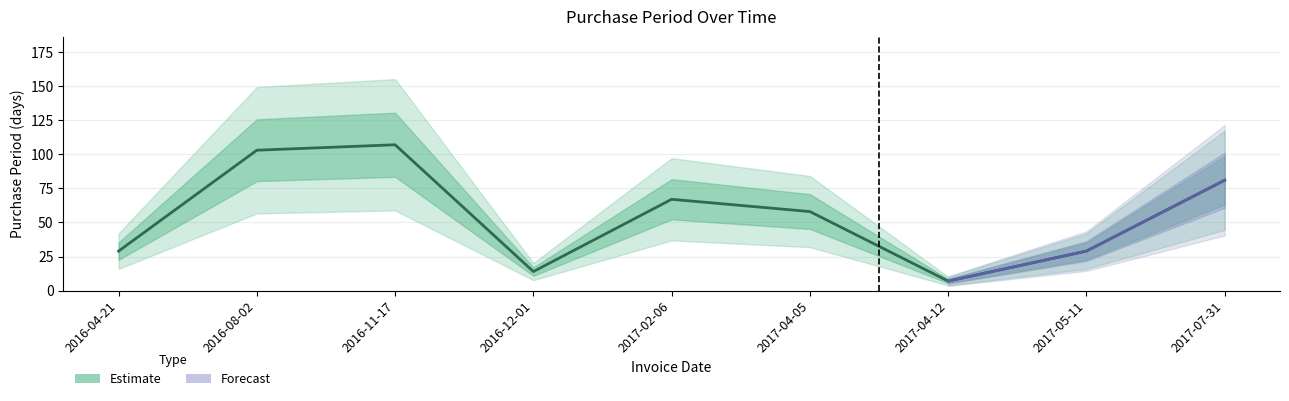

How many points are higher than both their immediate neighbors (excluding endpoints)?

2